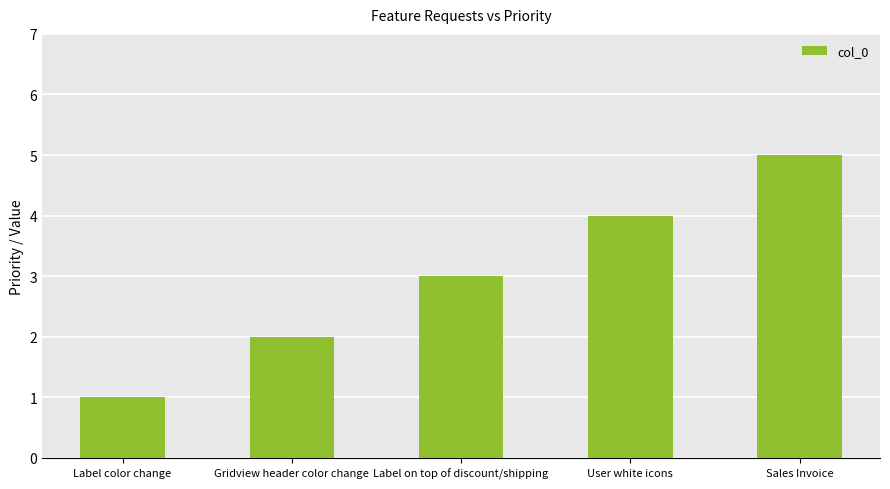

At which label is the value closest to 3?

Label on top of discount/shipping